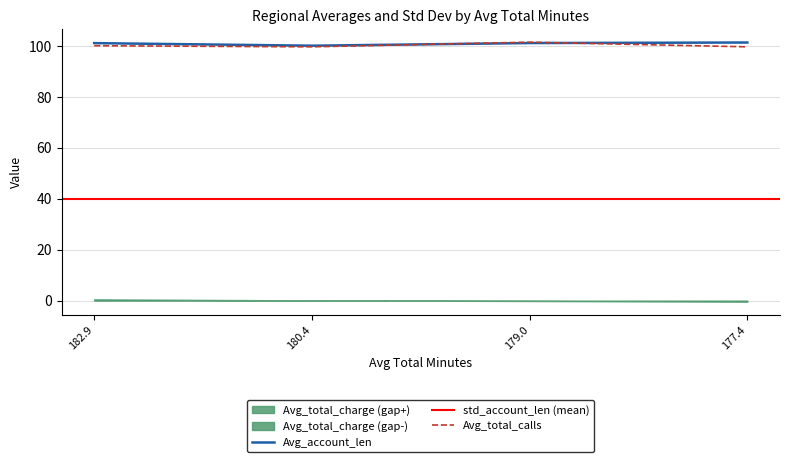

True or false: Avg_total_charge and std_account_len intersect in this chart.

False